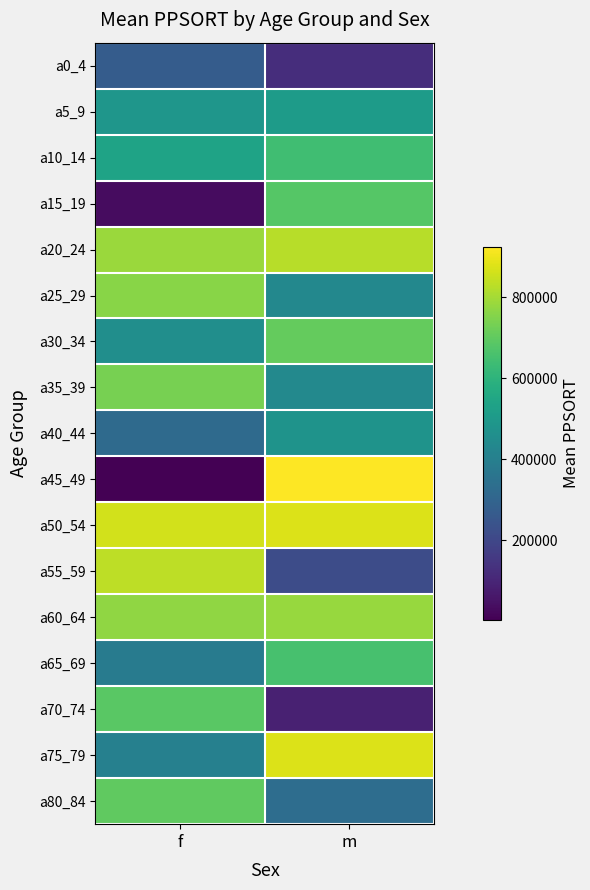

At how many categories does at least one series exceed 446893?

2